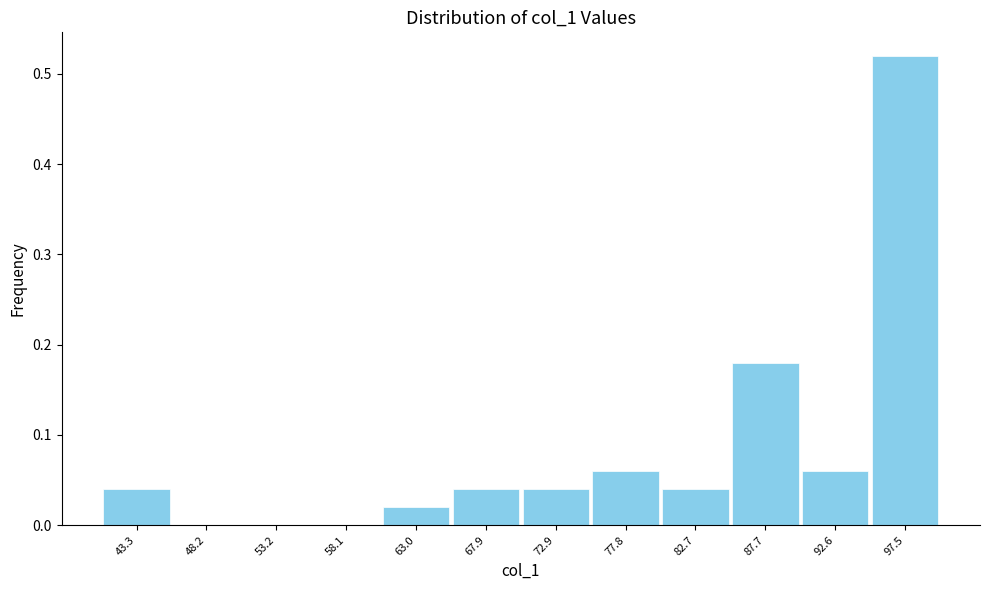

Reading left to right, transcribe this chart: for each bar, give the range it covers on the x-axis and its height. Neither the bar edges nor the heights are printed on the chart, so give them approximately, as read against the axes.

41.0 to 46.0: 0.04
46.0 to 50.5: 0
50.5 to 55.5: 0
55.5 to 60.5: 0
60.5 to 65.5: 0.02
65.5 to 70.5: 0.04
70.5 to 75.5: 0.04
75.5 to 80.5: 0.06
80.5 to 85.0: 0.04
85.0 to 90.0: 0.18
90.0 to 95.0: 0.06
95.0 to 100.0: 0.52